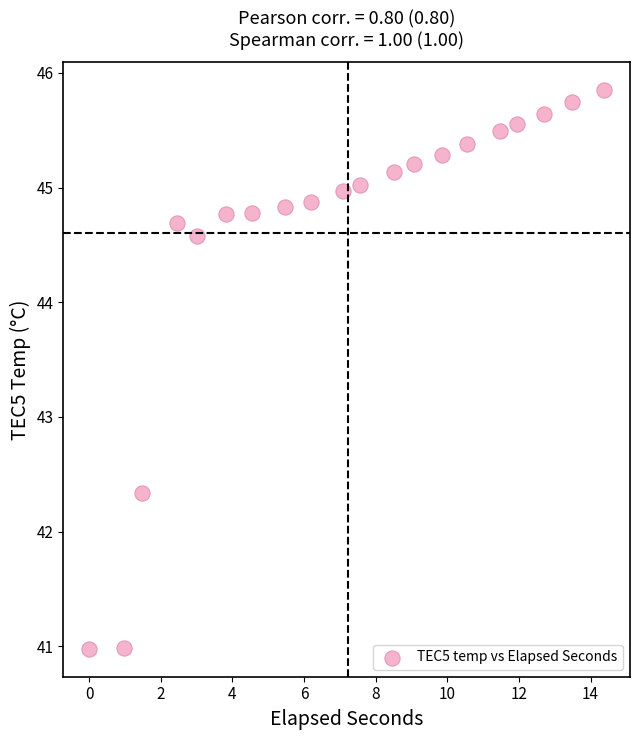

What Y value in the scatter plot is closest to 43?

42.3